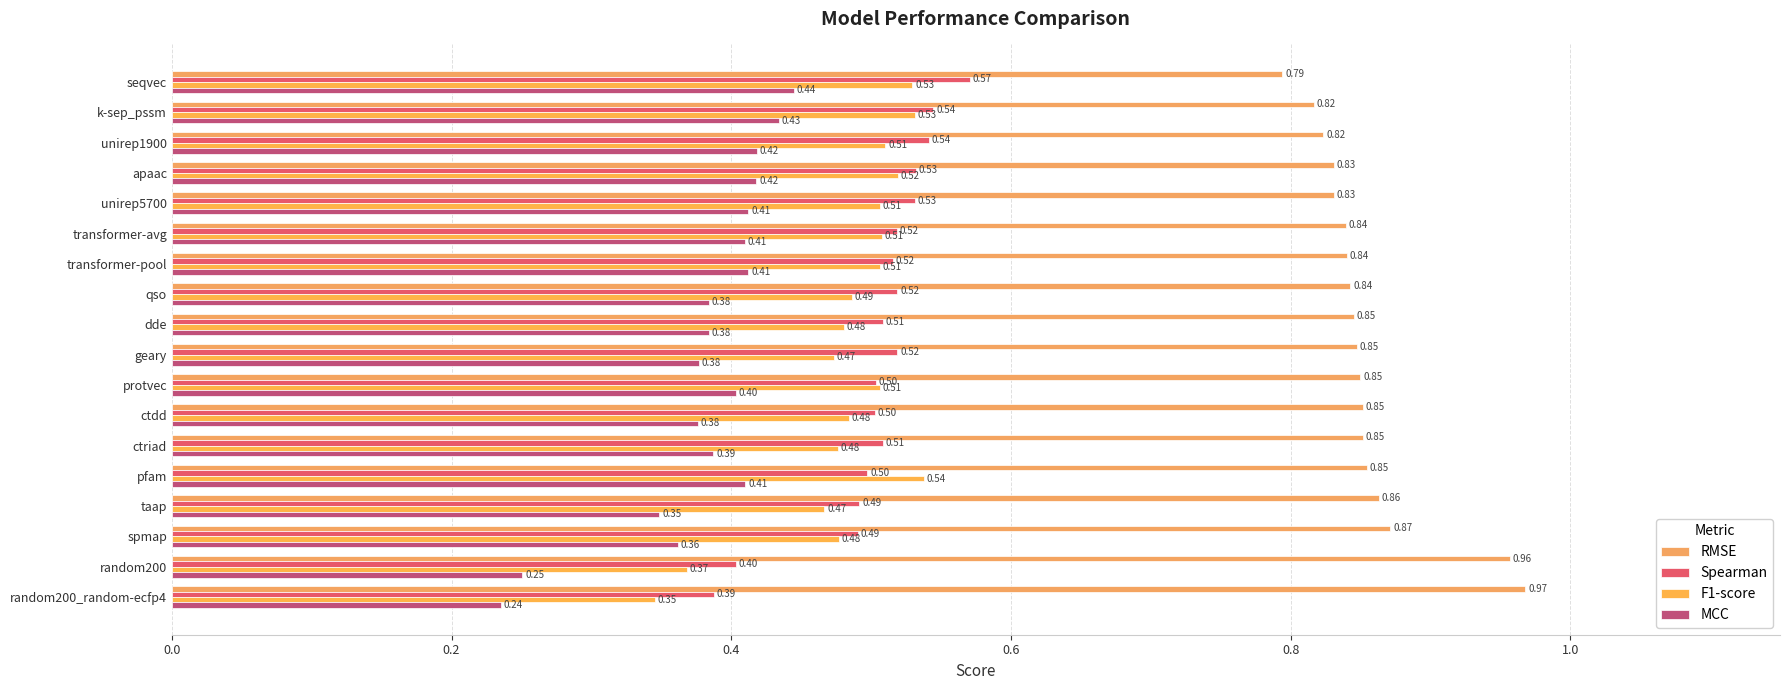

What is the average value of the F1-score series?

0.5